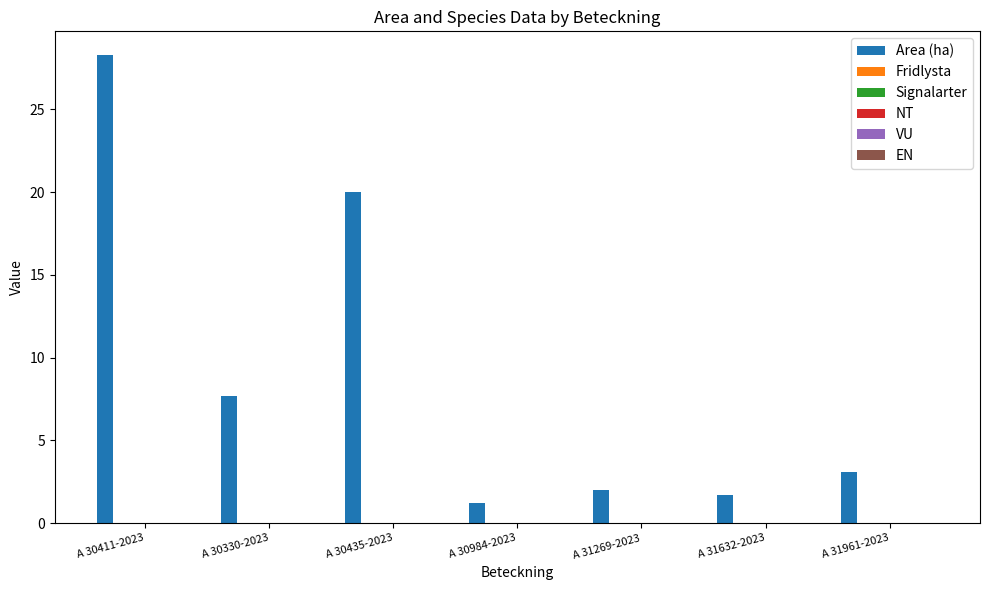

What is the value of the 3rd bar from the left?

20.0